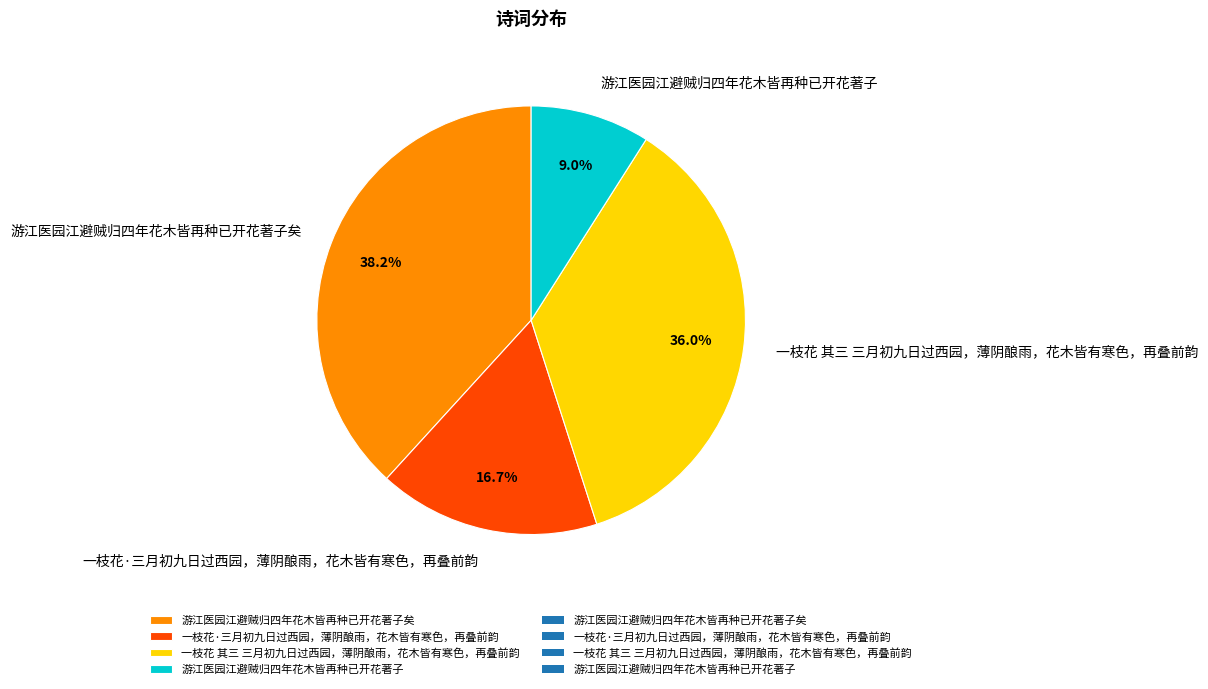

Rank the categories by value from lowest to highest.

游江医园江避贼归四年花木皆再种已开花著子, 一枝花·三月初九日过西园，薄阴酿雨，花木皆有寒色，再叠前韵, 一枝花 其三 三月初九日过西园，薄阴酿雨，花木皆有寒色，再叠前韵, 游江医园江避贼归四年花木皆再种已开花著子矣